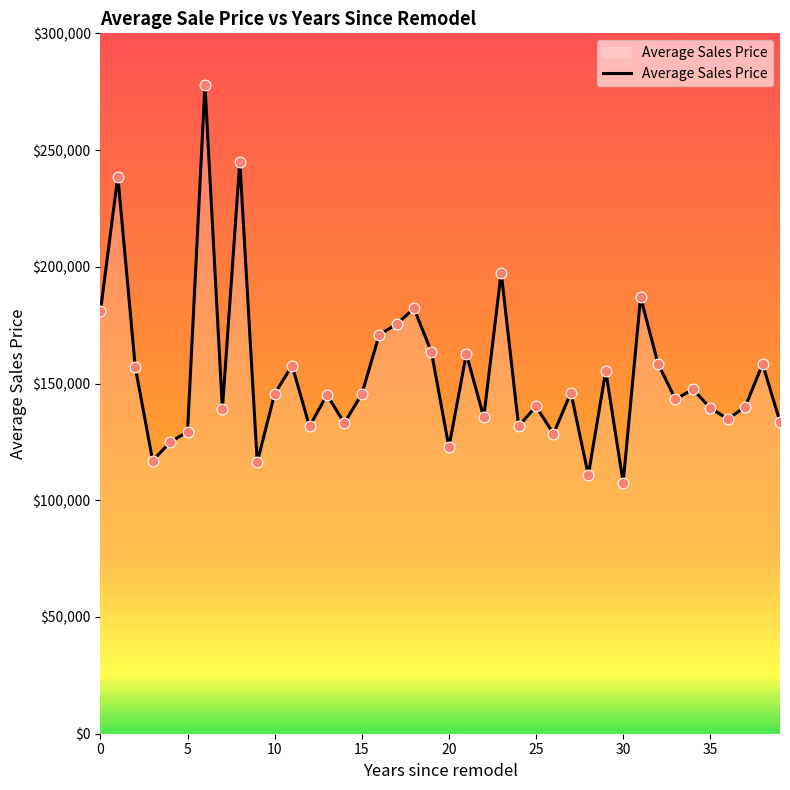

What is the maximum value shown in the chart?

278000.0